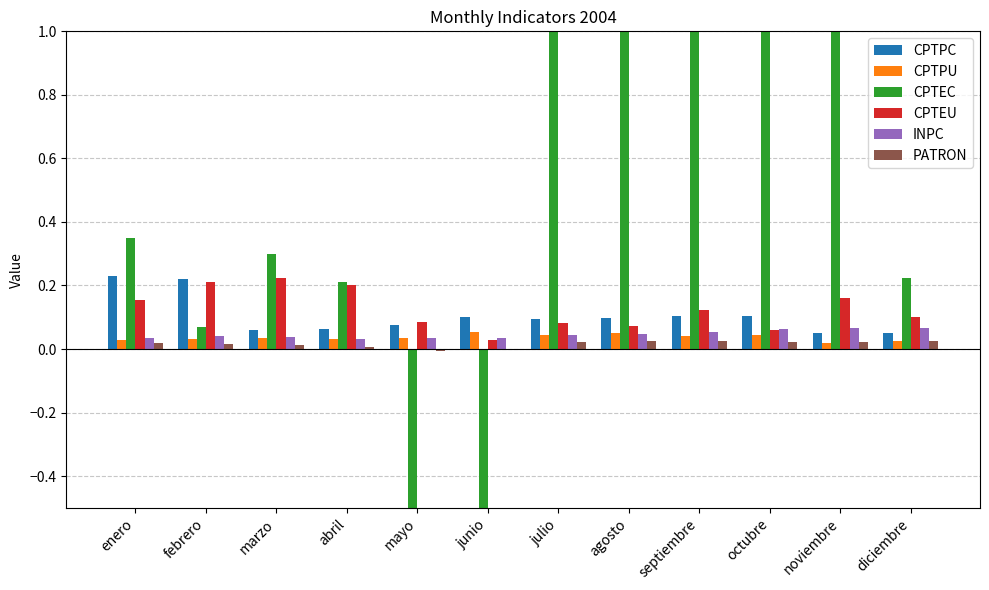

List the labels in order of CPTPU value, smallest first.

noviembre, diciembre, enero, febrero, abril, marzo, mayo, septiembre, octubre, julio, agosto, junio